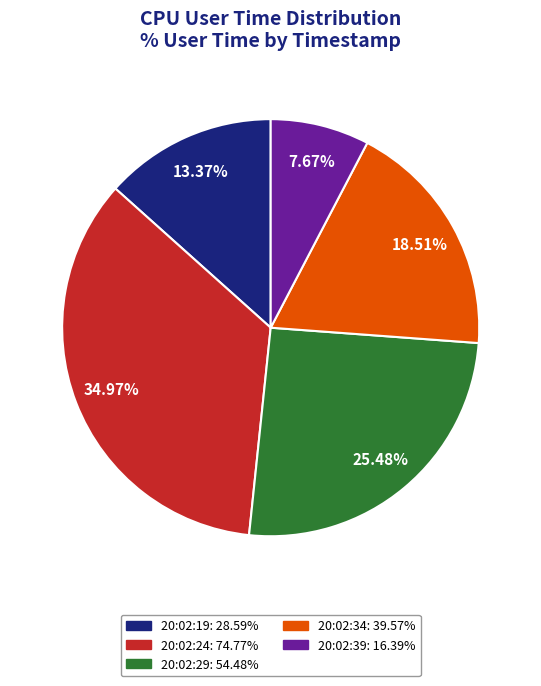

The 20:02:34 slice represents 19% of the pie. True or false?

True